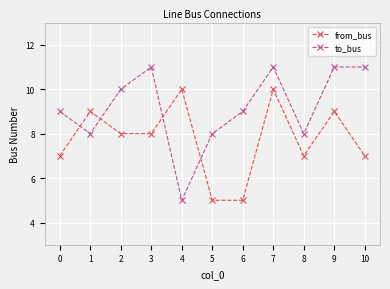

Is the value of from_bus at 10 greater than the value of to_bus at 8?

No